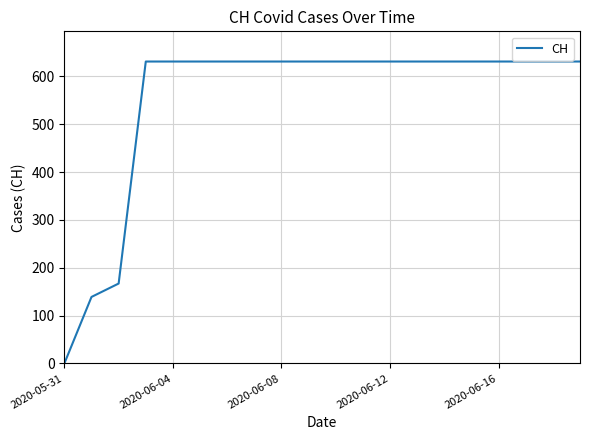

What is the greatest value displayed?

631